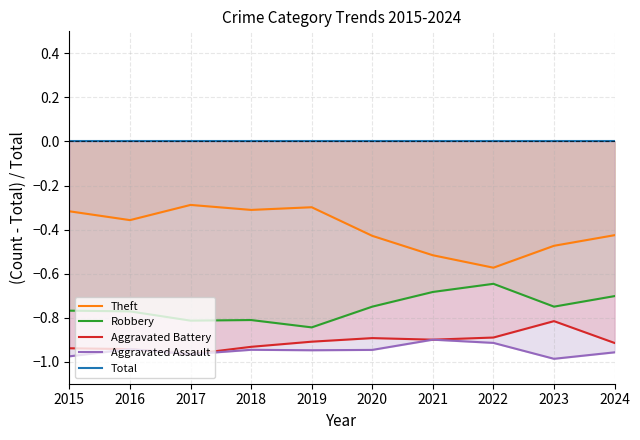

Which series changed the most between 2022 and 2023?

Robbery